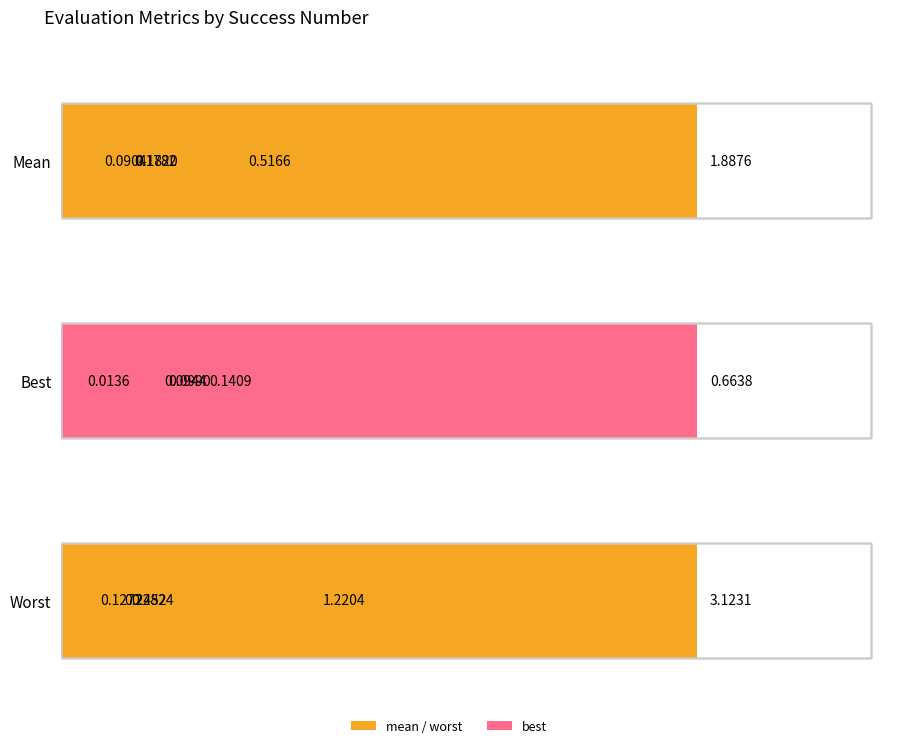

What is the difference between the maximum and minimum values in the Mean series?

1.8